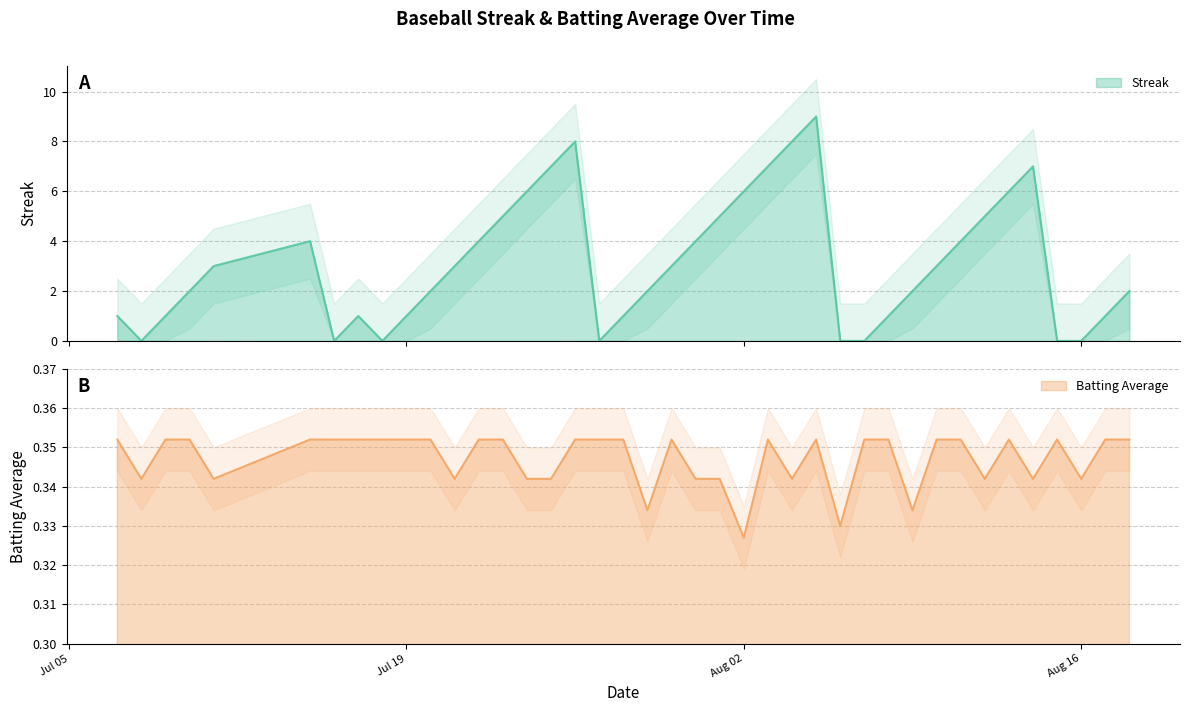

Which has a higher value, 2010-07-19 or 2010-08-08?

2010-07-19